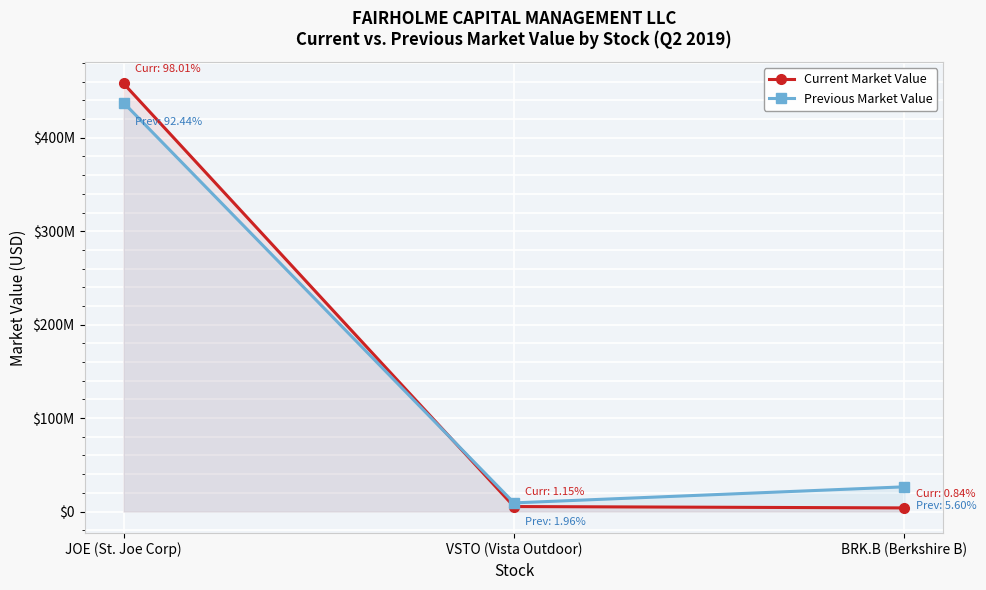

How many values in the Previous Market Value series exceed 26482000?

1